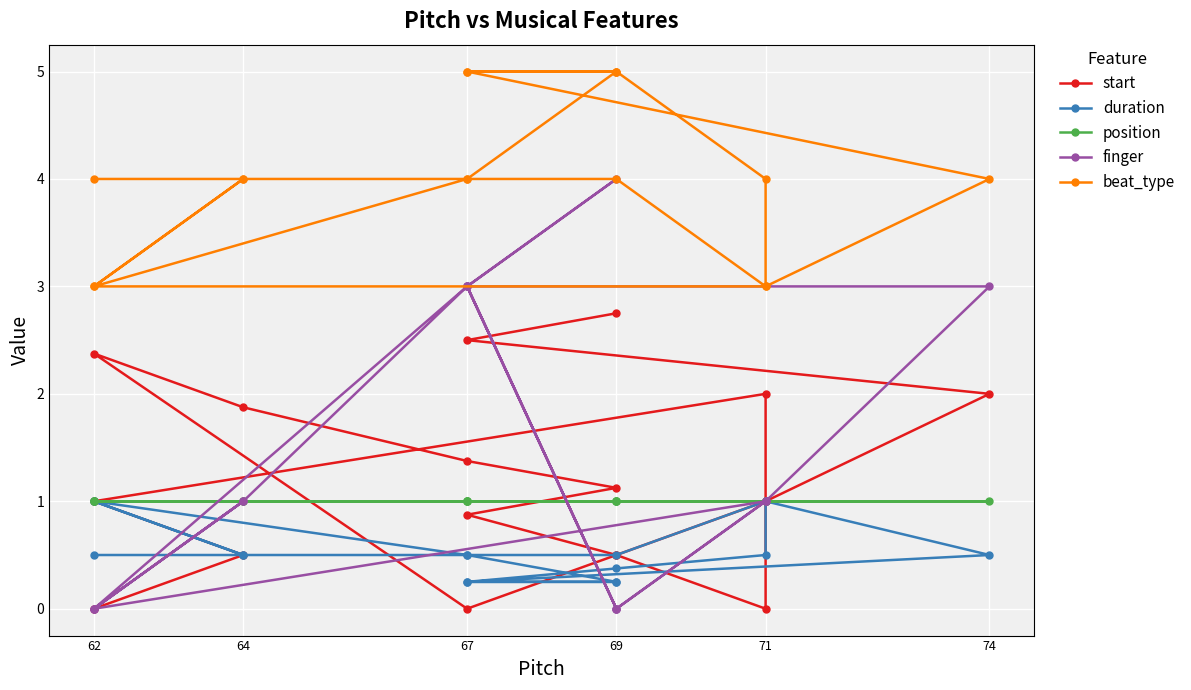

Between which two adjacent categories do duration and start first intersect?

71 and 71